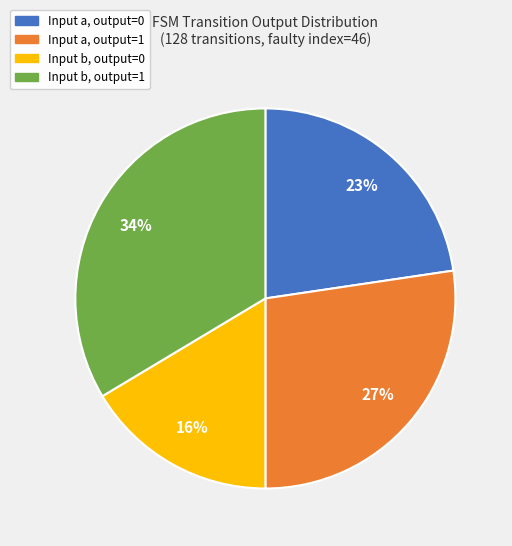

What is the smallest slice in the pie chart?

Input b, output=0